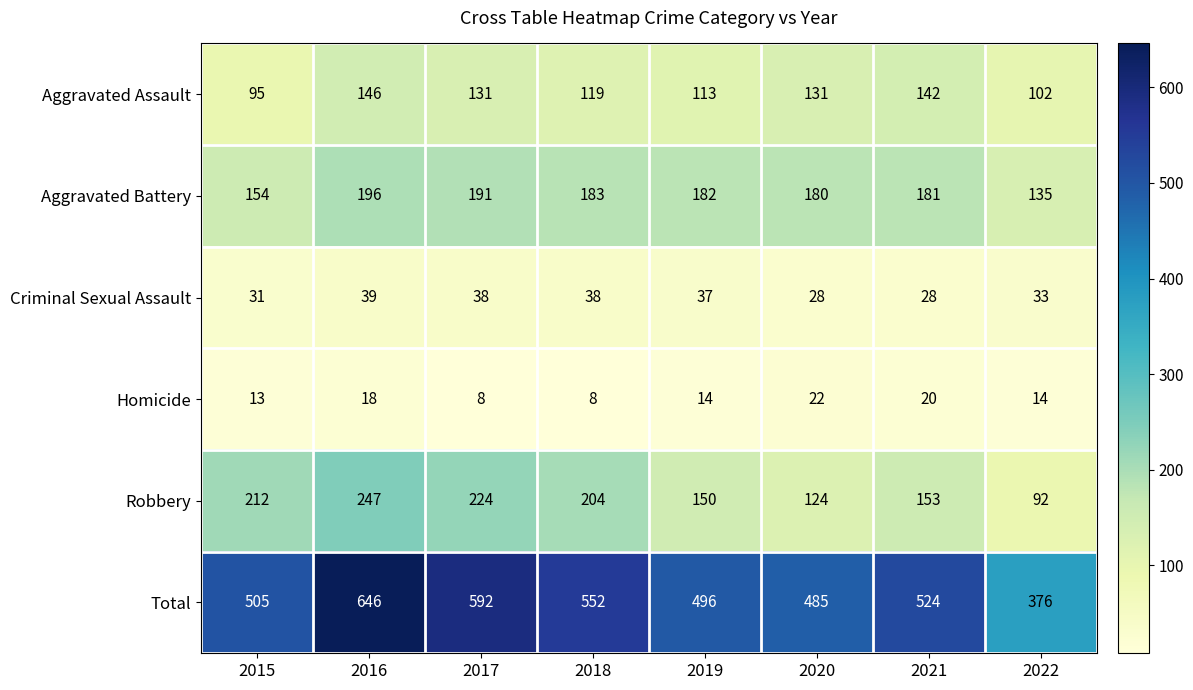

Which series has the largest total across all categories?

Total